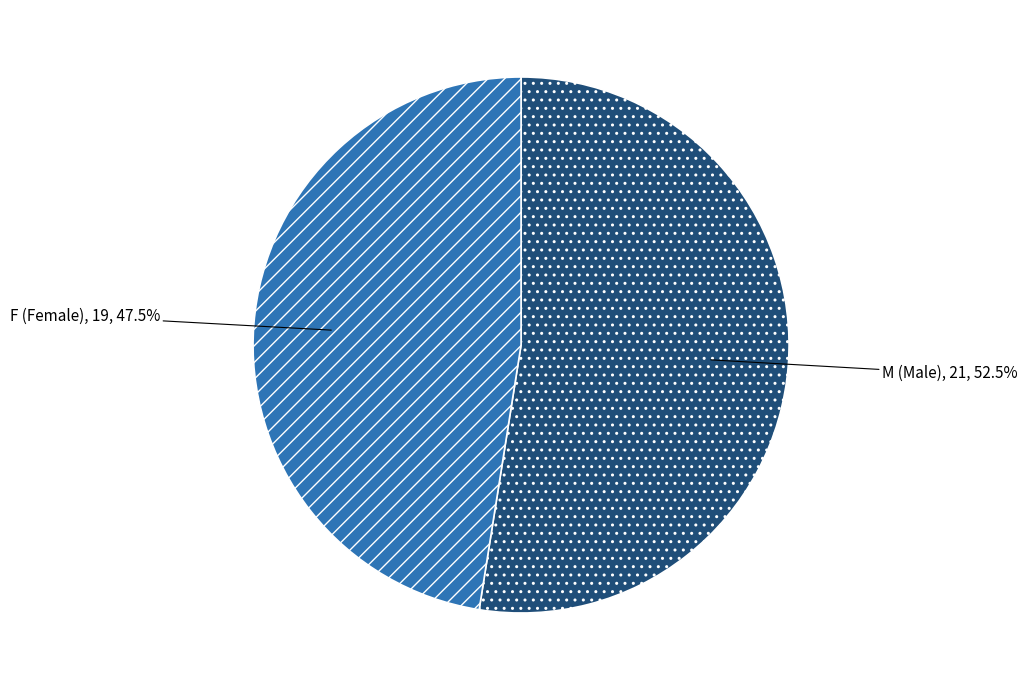

Is the sum of F (Female) and M (Male) greater than half?

Yes